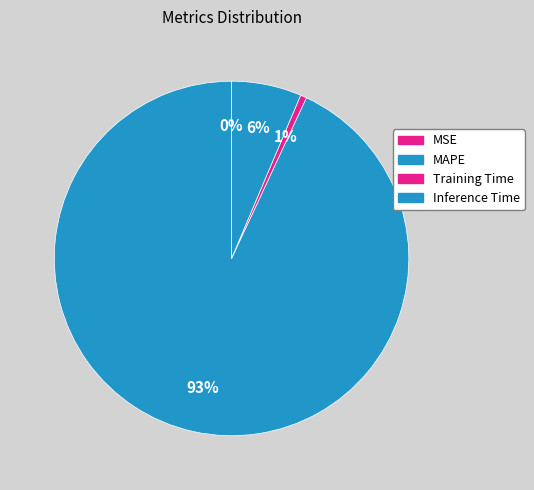

What percentage is the Inference Time slice, to the nearest percent?

6%